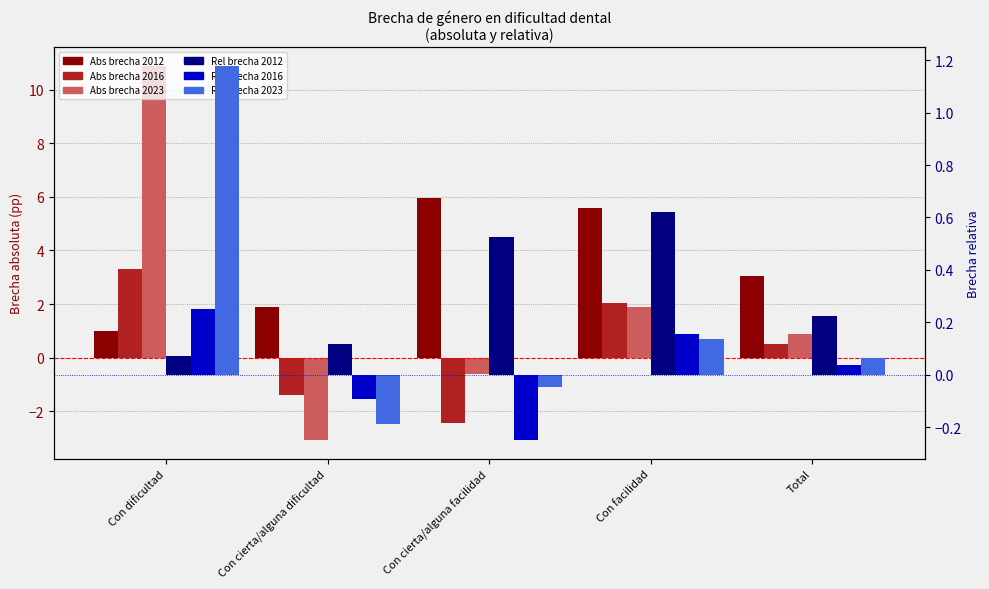

Rank the series by their maximum value, from lowest to highest.

Rel brecha 2016, Rel brecha 2012, Rel brecha 2023, Abs brecha 2016, Abs brecha 2012, Abs brecha 2023